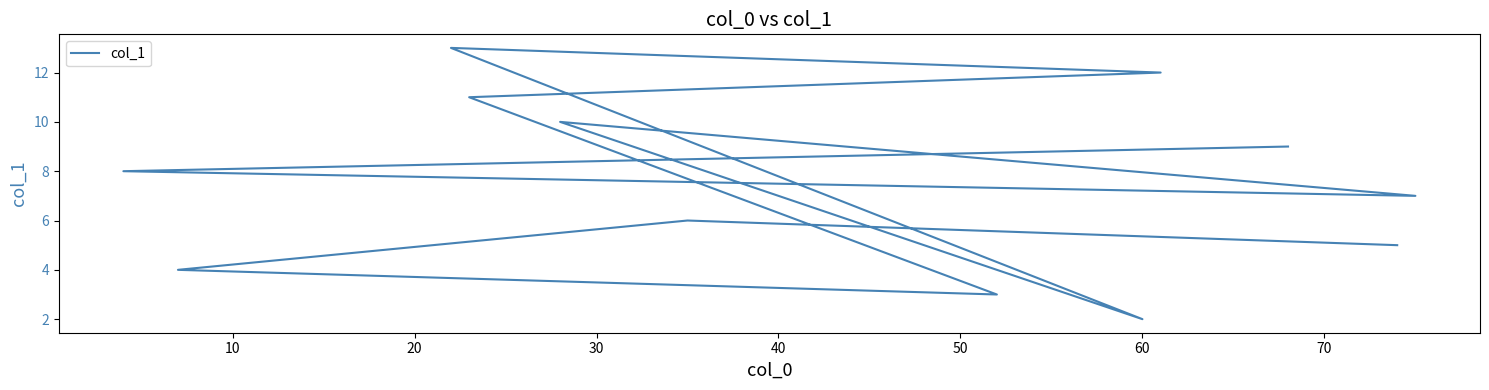

Reading left to right, transcribe all the data shown in this chart.

5.0	6.0	4.0	3.0	11.0	12.0	13.0	2.0	10.0	7.0	8.0	9.0